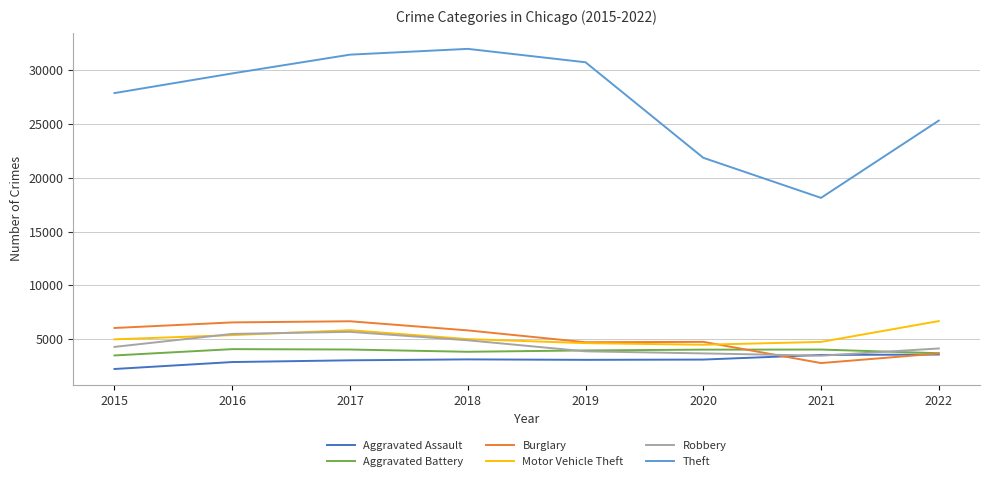

How many series are shown in this chart?

6